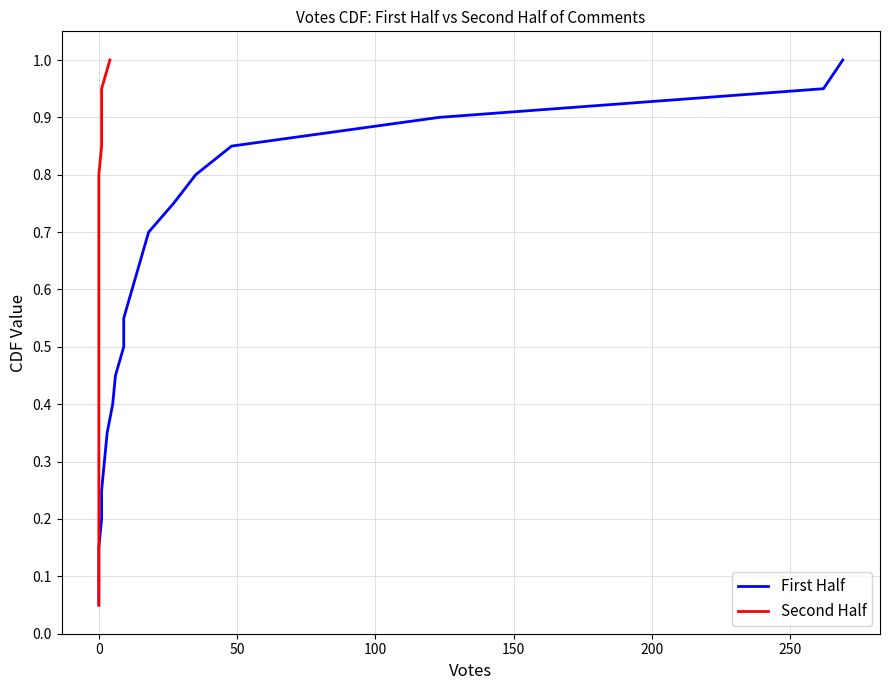

List the series in order of their peak value, highest first.

First Half, Second Half